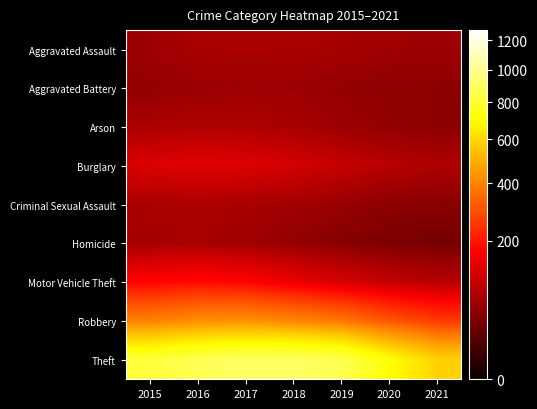

Reading right to left, extract all data points from this chart.

Aggravated Assault: 2021=62.5	2020=63.5	2019=69.2	2018=72.5	2017=73.3	2016=72.1	2015=62.6
Aggravated Battery: 2021=50.3	2020=50.3	2019=54.7	2018=61.6	2017=62.2	2016=59.7	2015=54.3
Arson: 2021=50.0	2020=53.3	2019=61.0	2018=71.2	2017=77.1	2016=78.6	2015=73.6
Burglary: 2021=76.8	2020=84.3	2019=99.8	2018=115.5	2017=127.5	2016=132.4	2015=124.5
Criminal Sexual Assault: 2021=46.2	2020=49.3	2019=58.3	2018=66.0	2017=71.7	2016=75.1	2015=72.5
Homicide: 2021=33.3	2020=36.5	2019=44.1	2018=53.6	2017=64.3	2016=70.9	2015=68.6
Motor Vehicle Theft: 2021=83.3	2020=96.1	2019=116.9	2018=142.1	2017=171.2	2016=182.7	2015=171.6
Robbery: 2021=258.2	2020=307.5	2019=372.9	2018=405.0	2017=428.4	2016=422.8	2015=394.3
Theft: 2021=585.0	2020=708.4	2019=864.4	2018=903.9	2017=901.7	2016=871.6	2015=821.8